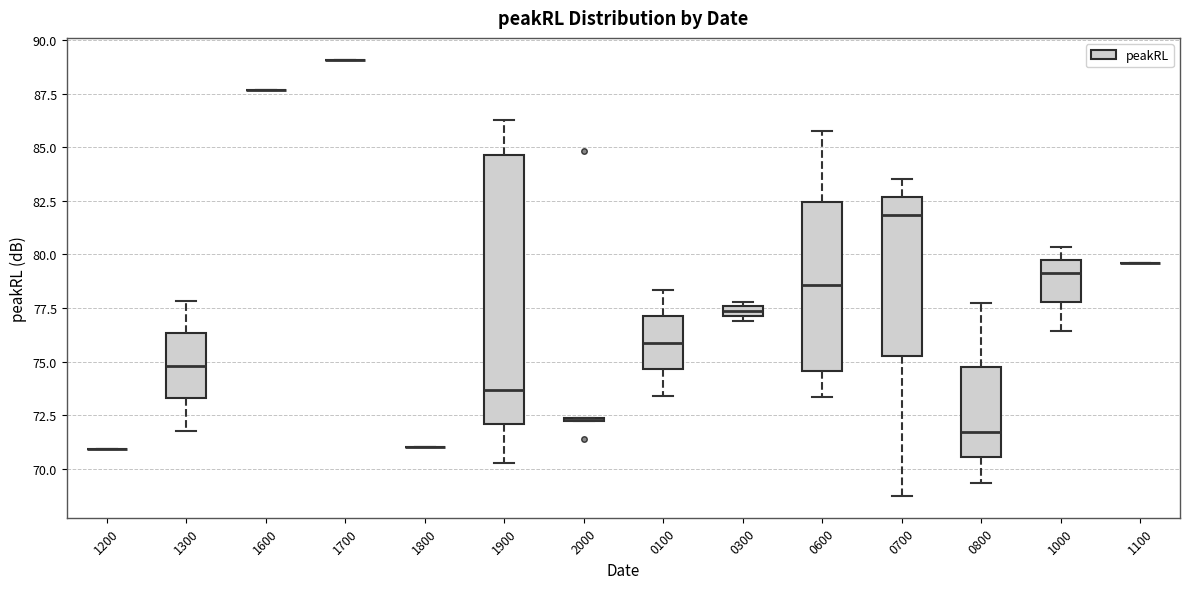

Where does the lower whisker of the box at x = 1900 end on the y-axis? The values are not printed on the chart, so give them approximately, as read against the axis.

70.5